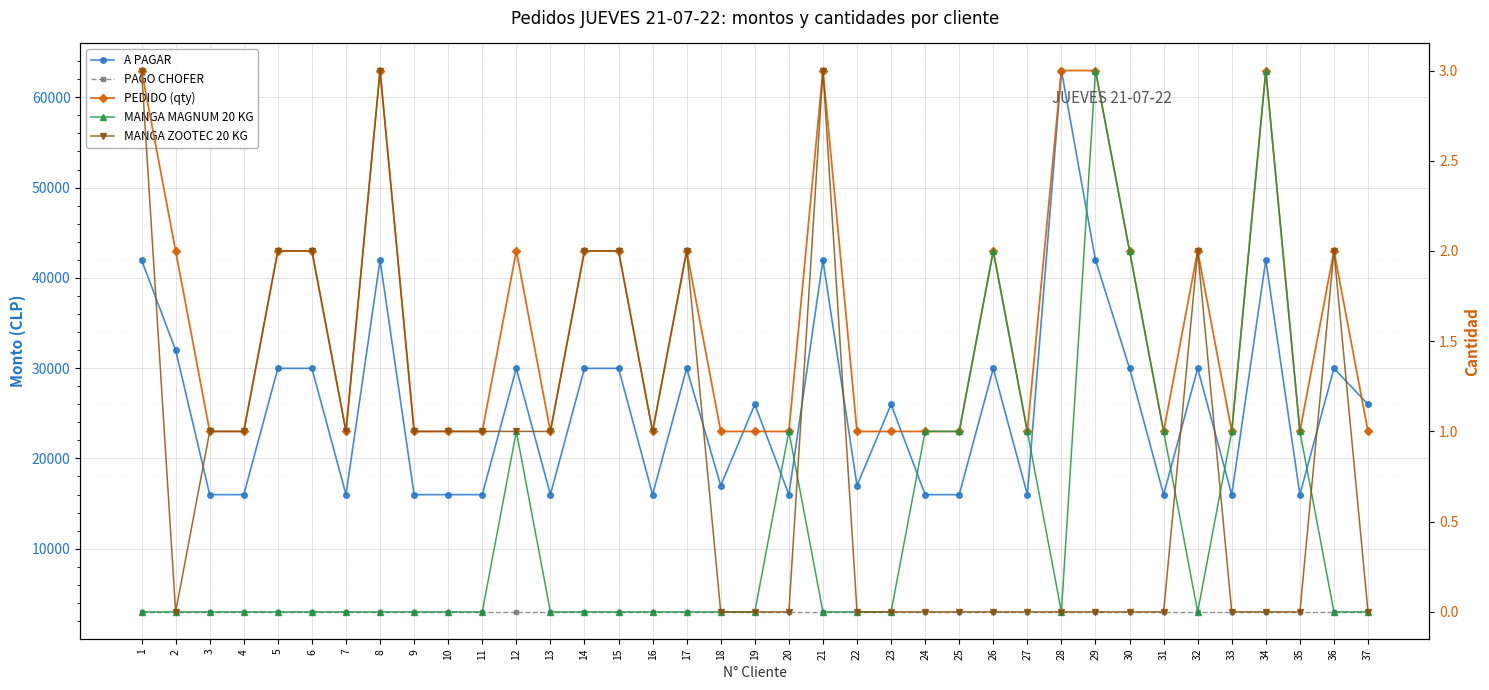

Is it true that PAGO CHOFER equals 3000 at 11?

True